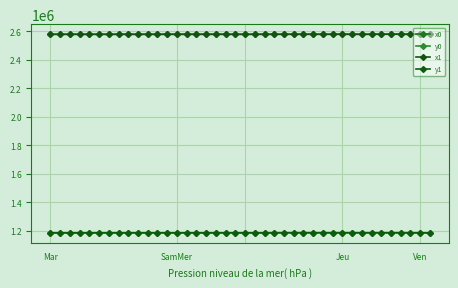

How many data points does each series have?

40